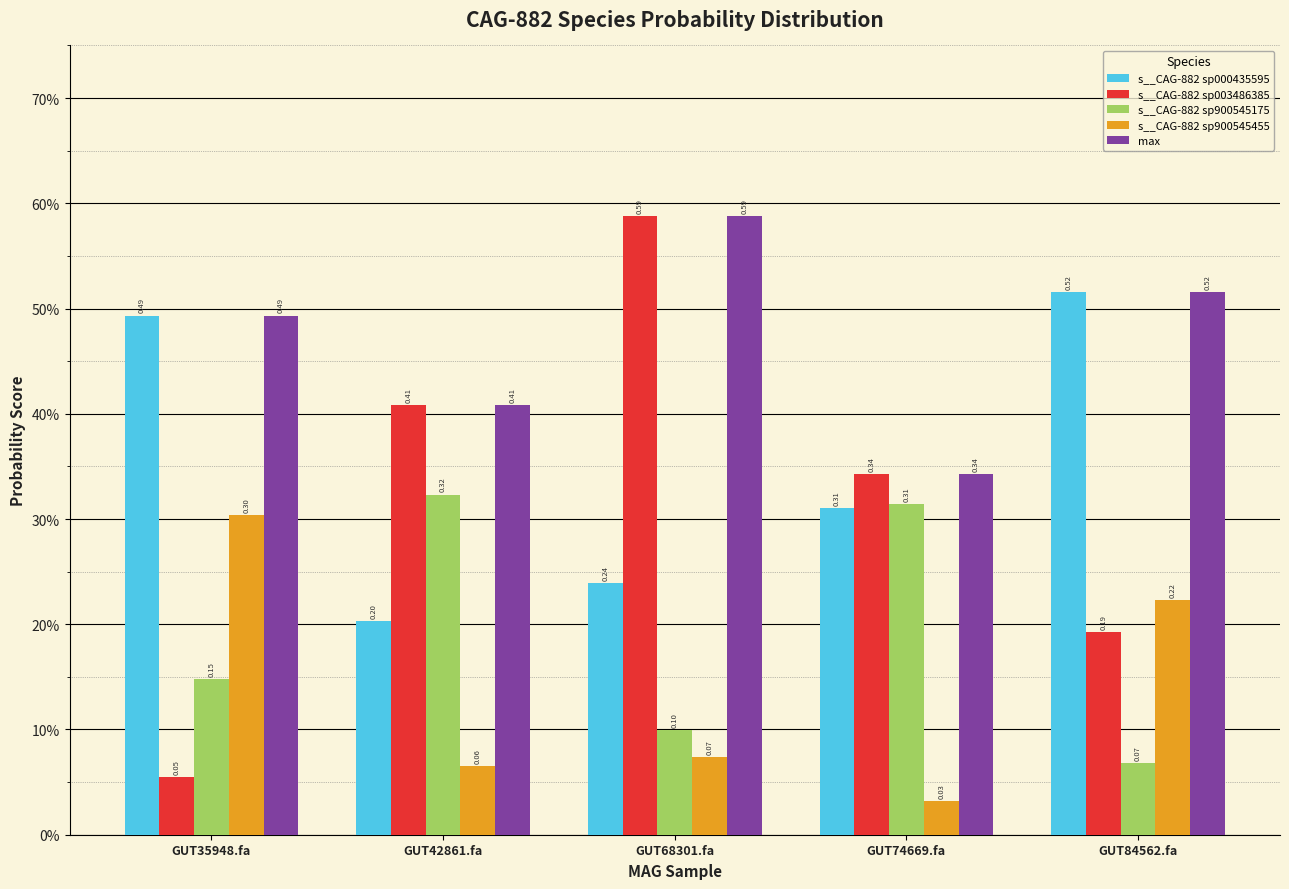

Which series has the largest total across all categories?

max